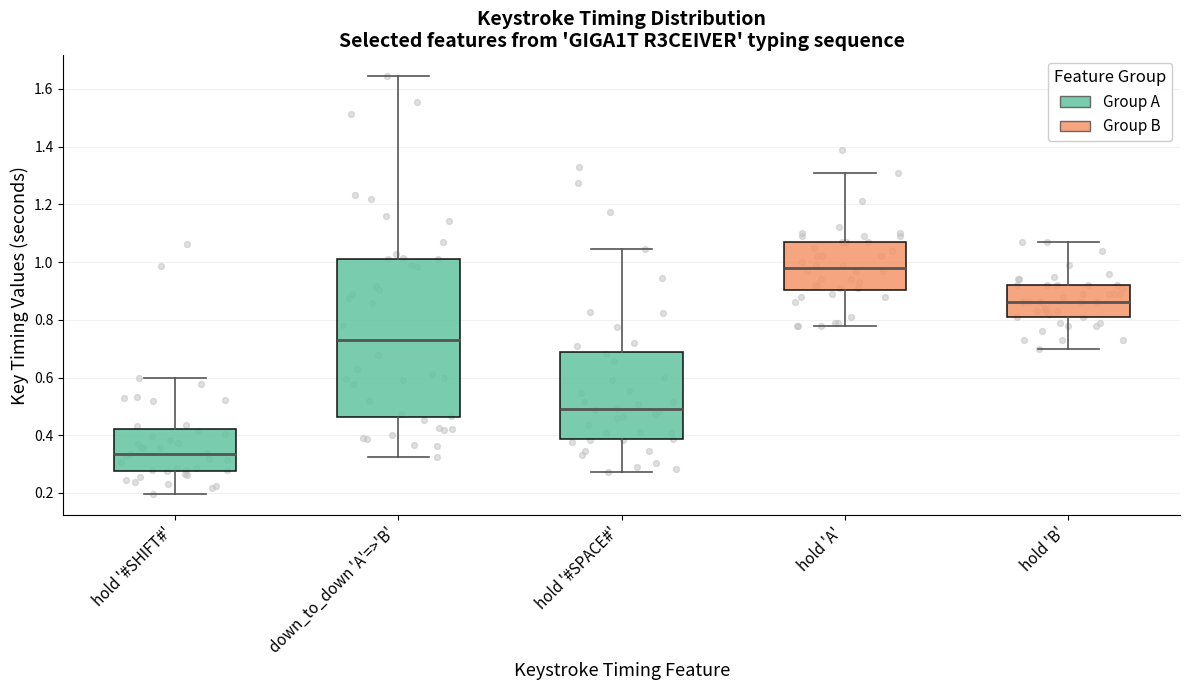

Where is the lower edge of the box for hold 'A' on the y-axis? The values are not printed on the chart, so give them approximately, as read against the axis.

0.90